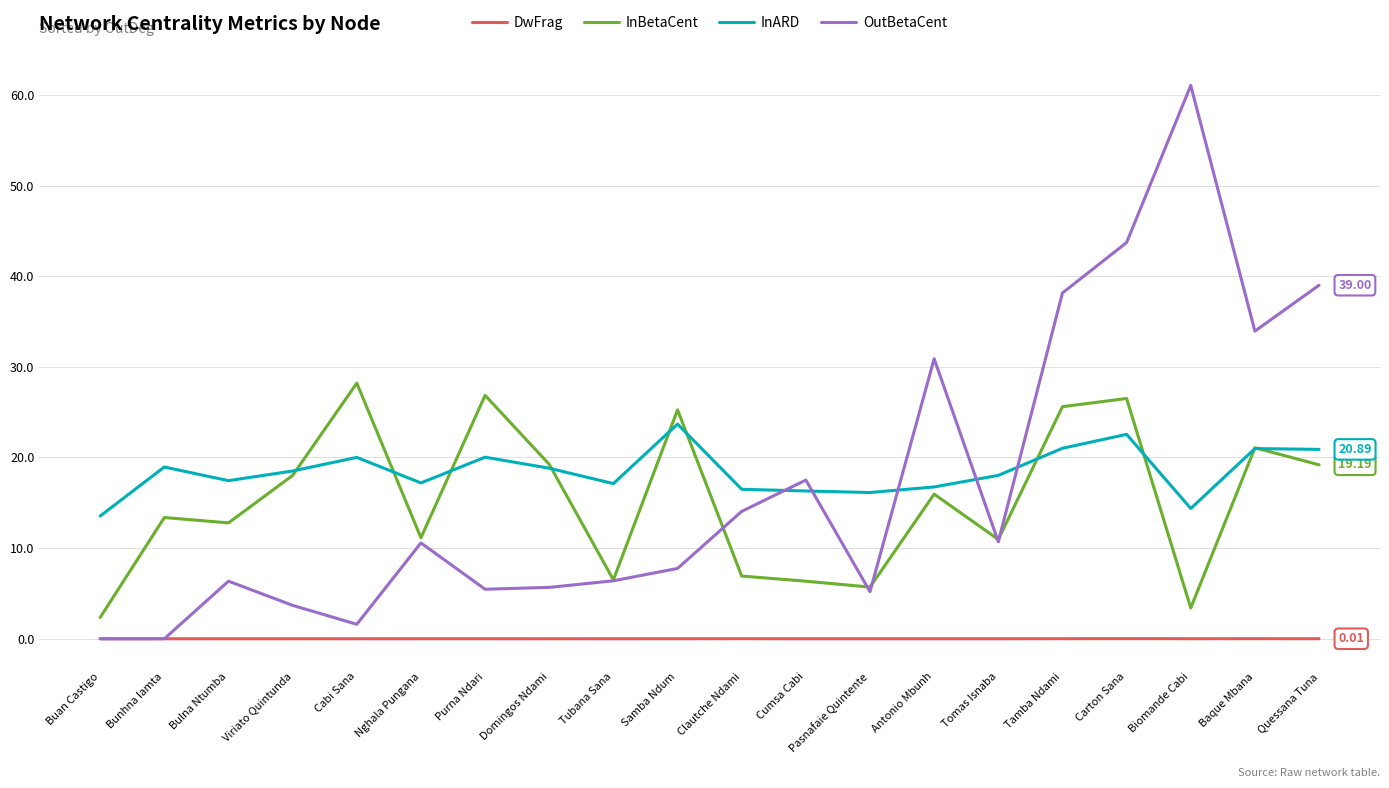

What position from the left is Clautche Ndami?

11